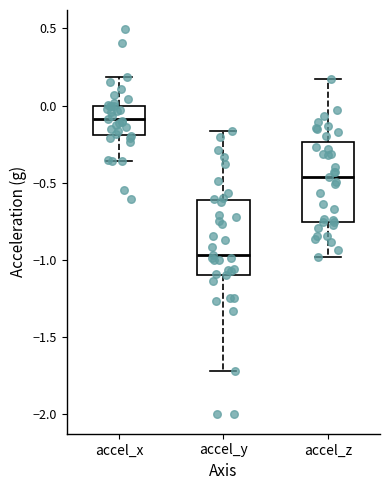

Reading left to right, read every box against the y-axis: the position of its median line, the range the box covers, and the ends of its whiskers. The values are not printed on the chart, so give them approximately, as read against the axis.

accel_x: median -0.10, box -0.20 to 0.00, whiskers -0.35 to 0.20
accel_y: median -0.95, box -1.10 to -0.60, whiskers -1.70 to -0.15
accel_z: median -0.45, box -0.75 to -0.25, whiskers -1.00 to 0.15